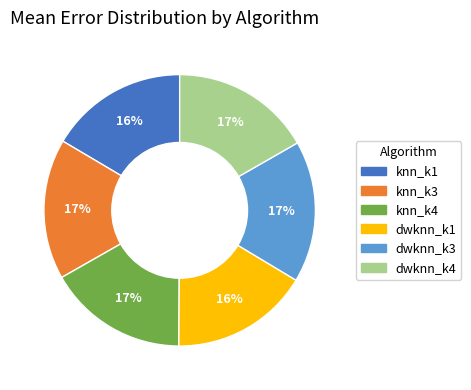

Is there any slice that represents more than half of the pie?

No